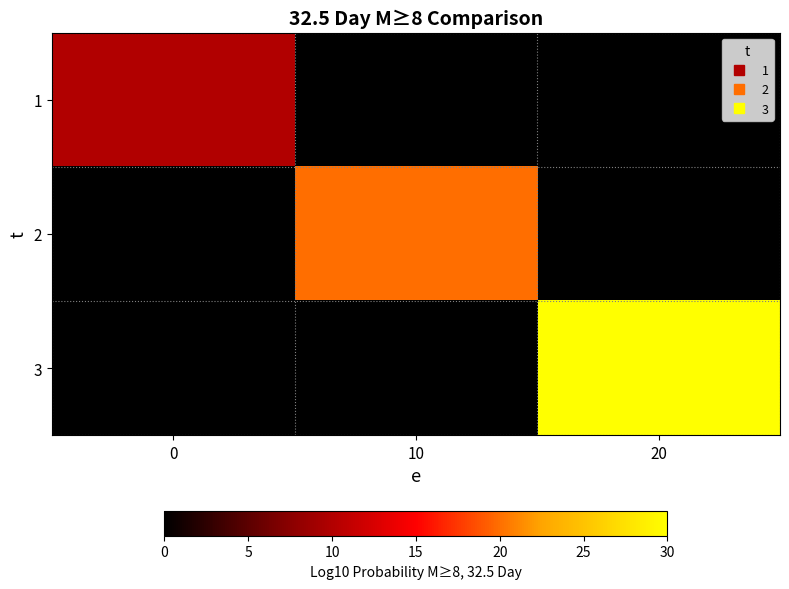

What is the maximum value shown in the chart?

30